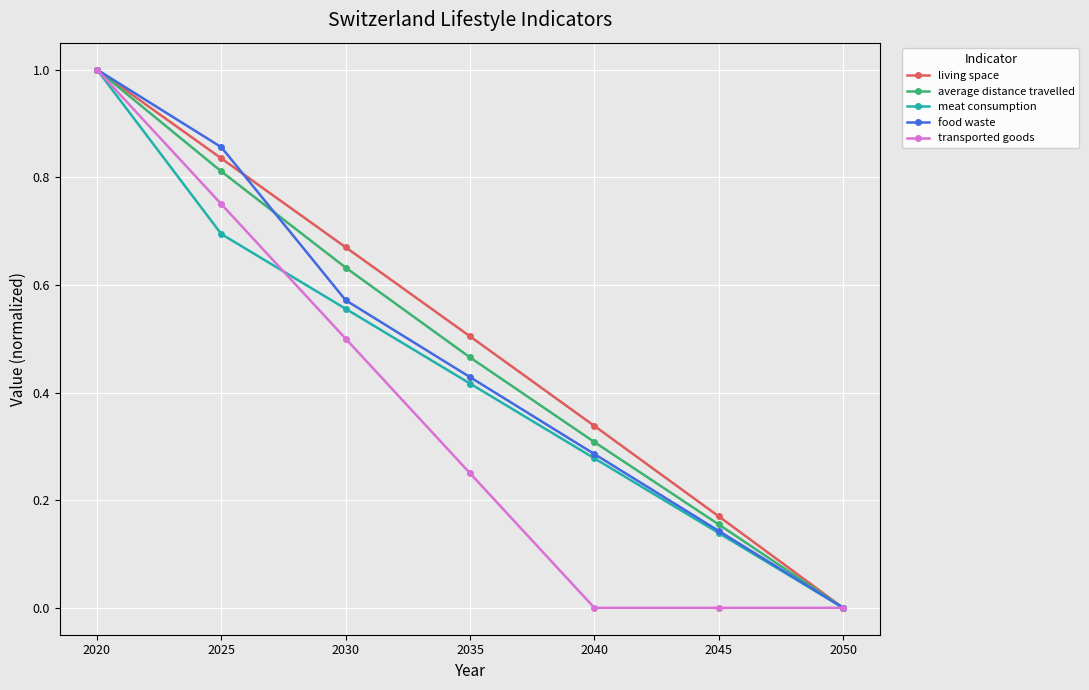

Is this an area chart (filled region under the line)?

No